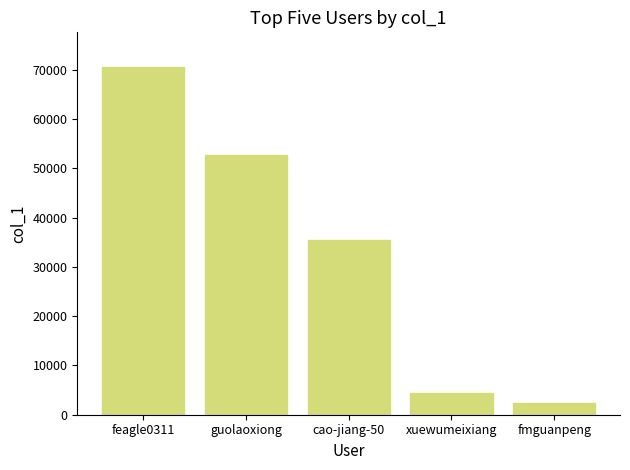

Reading right to left, transcribe all the data shown in this chart.

2353	4375	35379	52628	70511